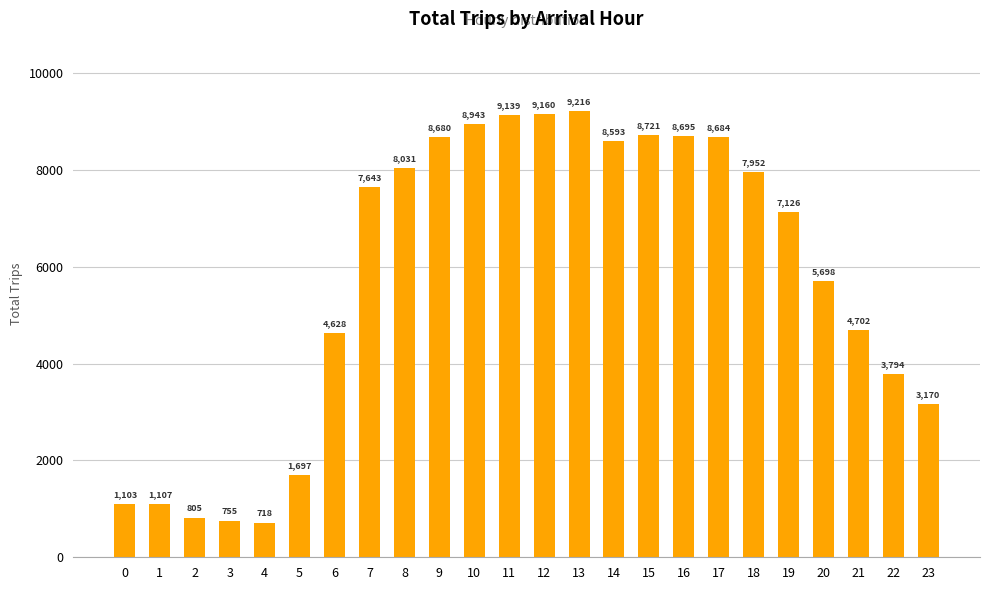

How many bars are there in total?

24